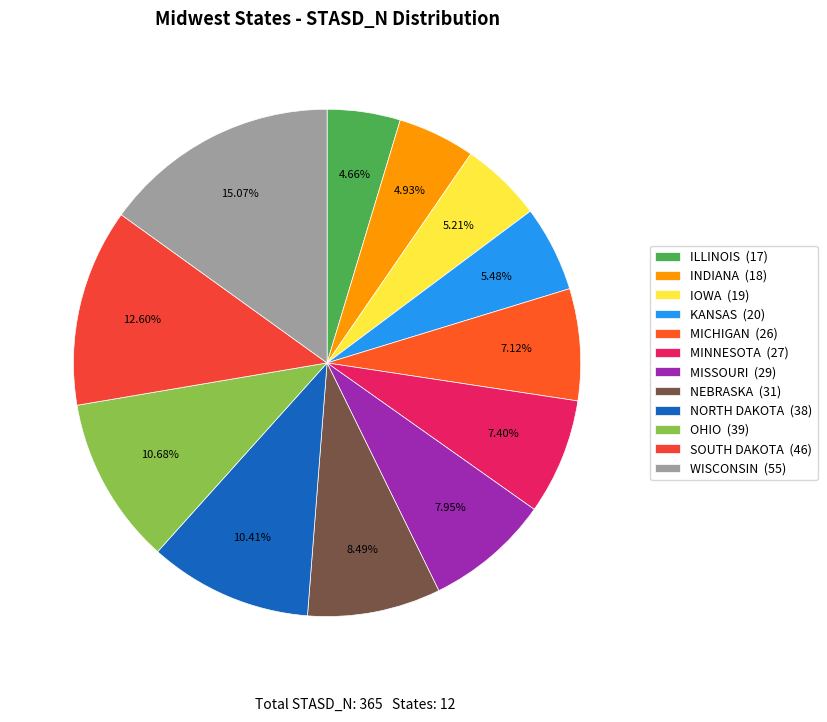

Combined, do IOWA and SOUTH DAKOTA account for over 50%?

No